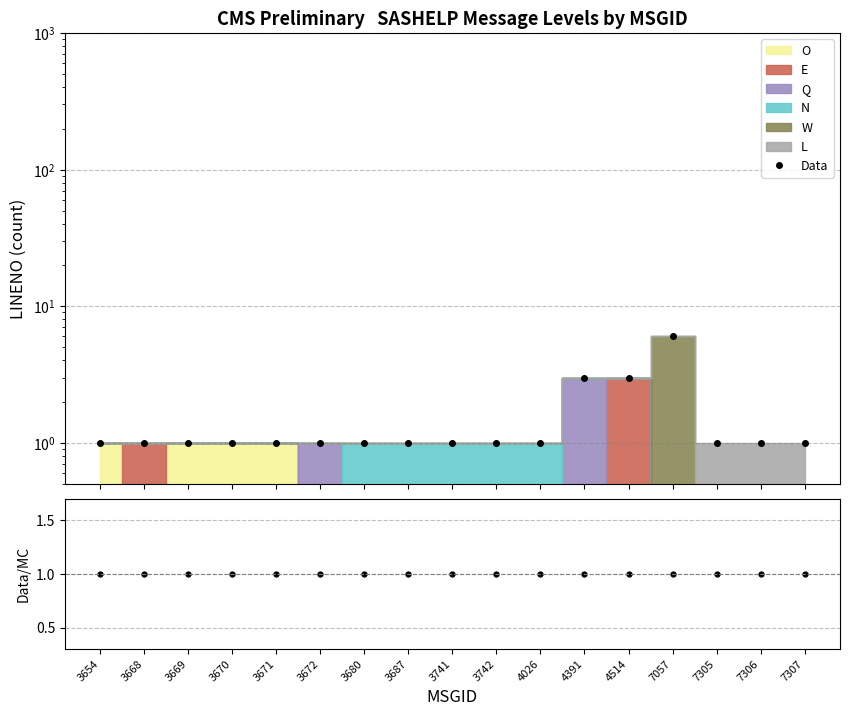

Reading left to right, transcribe all the data shown in this chart.

Data: 1	1	1	1	1	1	1	1	1	1	1	3	3	6	1	1	1
Data/MC: 1	1	1	1	1	1	1	1	1	1	1	1	1	1	1	1	1